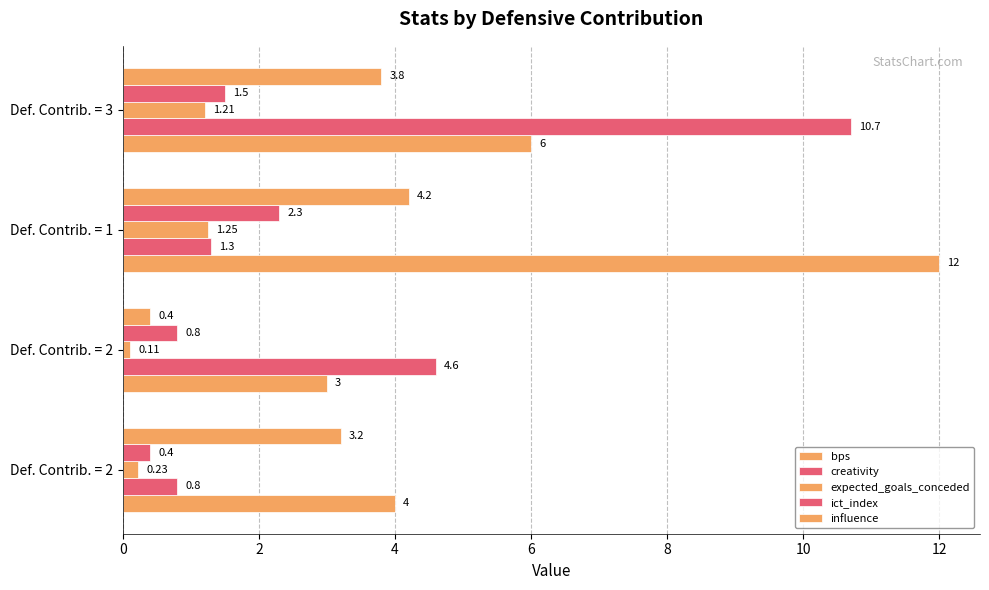

Which series has the largest range (max minus min)?

creativity